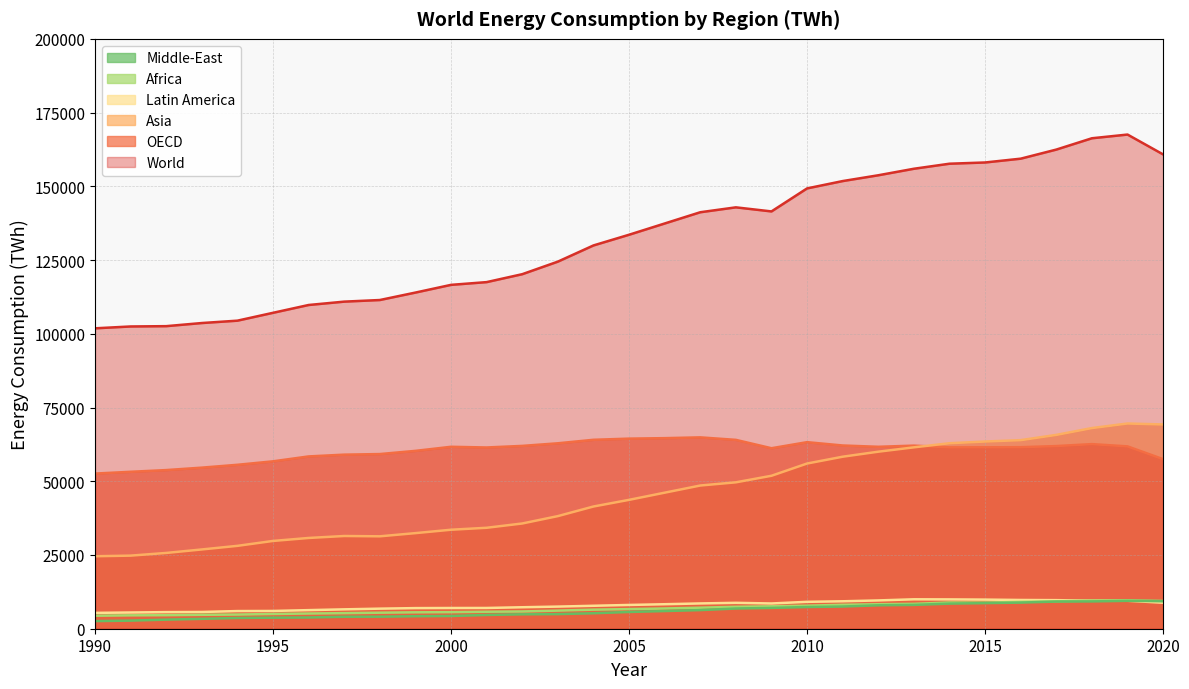

What is the difference between the maximum and minimum values in the OECD series?

12281.3